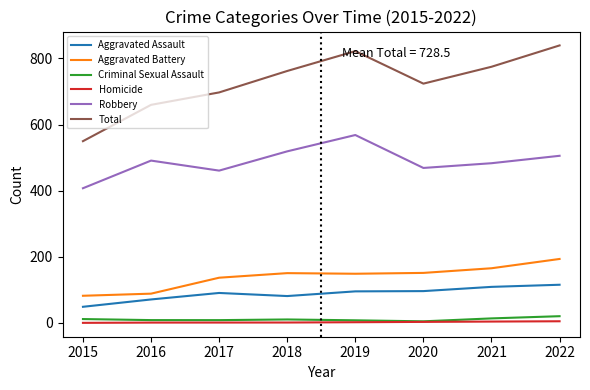

What is the maximum value shown in the chart?

839.3